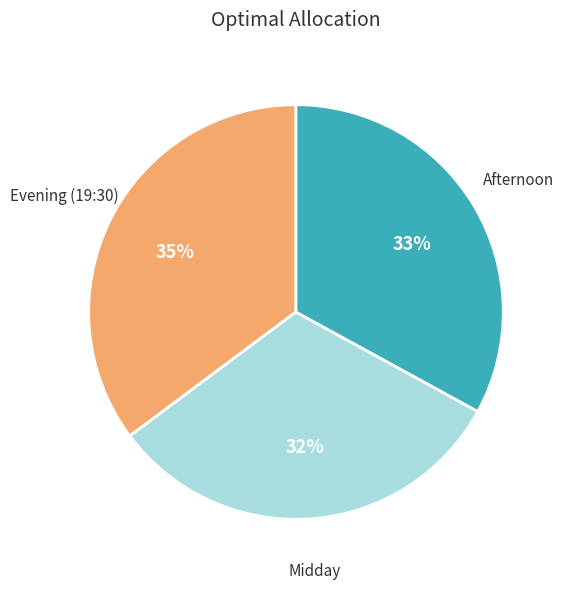

Does any single category account for the majority?

No